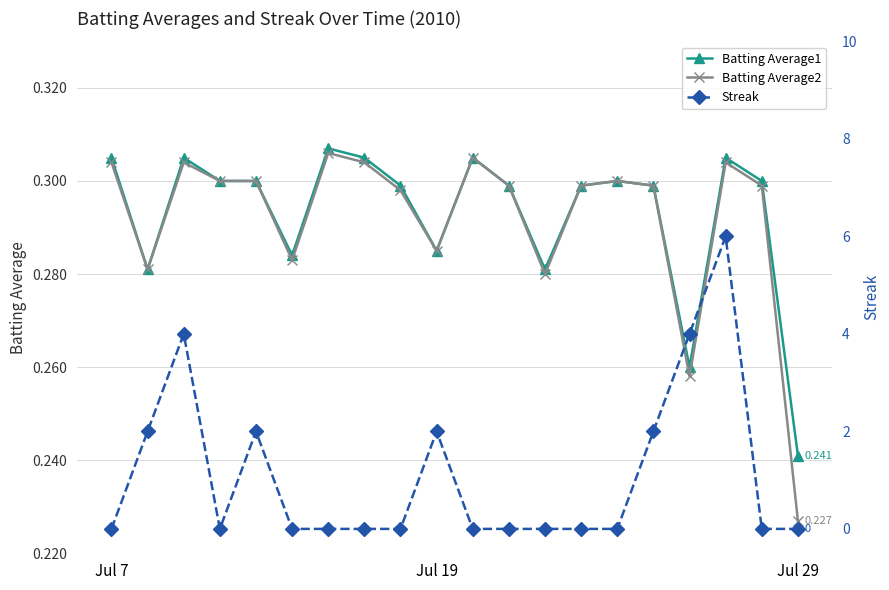

At 18, list the series in order from largest to smallest.

Batting Average1, Batting Average2, Streak